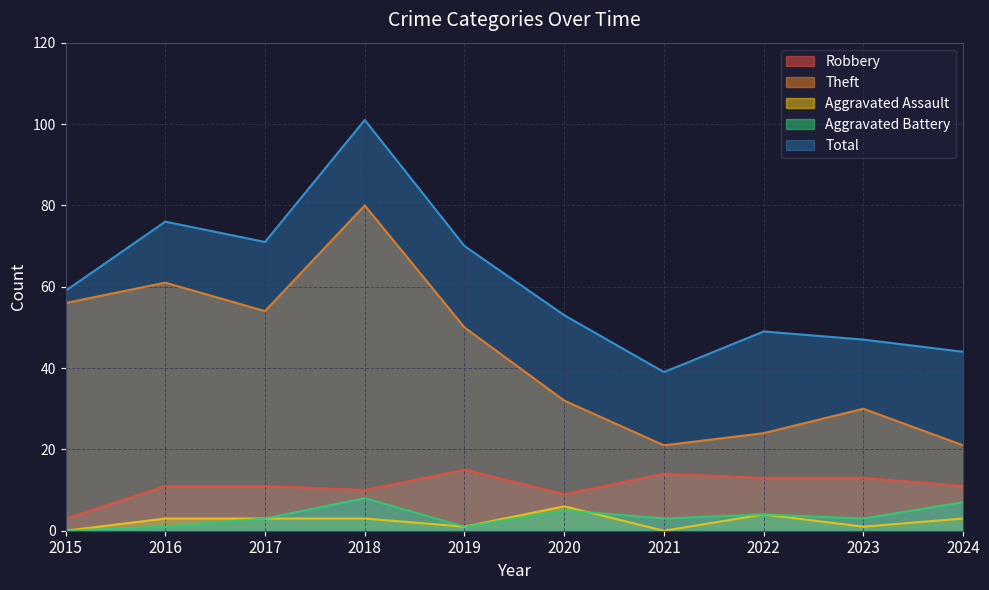

Rank the series by their maximum value, from highest to lowest.

Total, Theft, Robbery, Aggravated Battery, Aggravated Assault